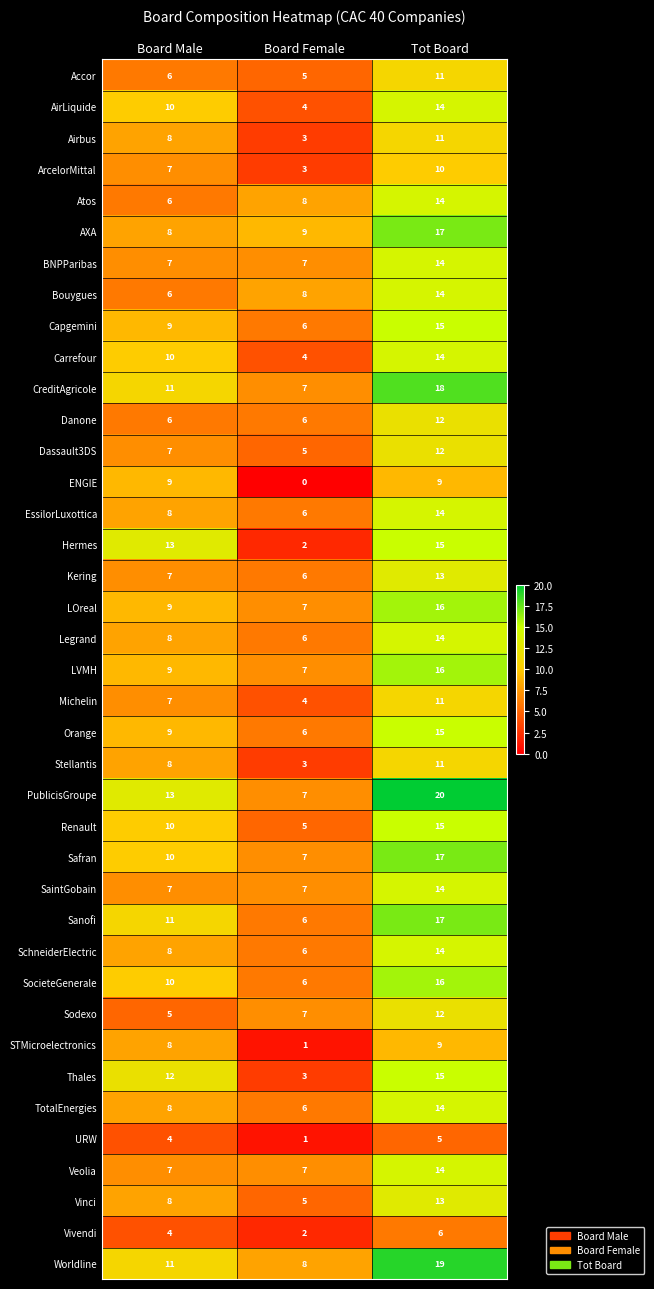

What is the maximum value shown in the chart?

20